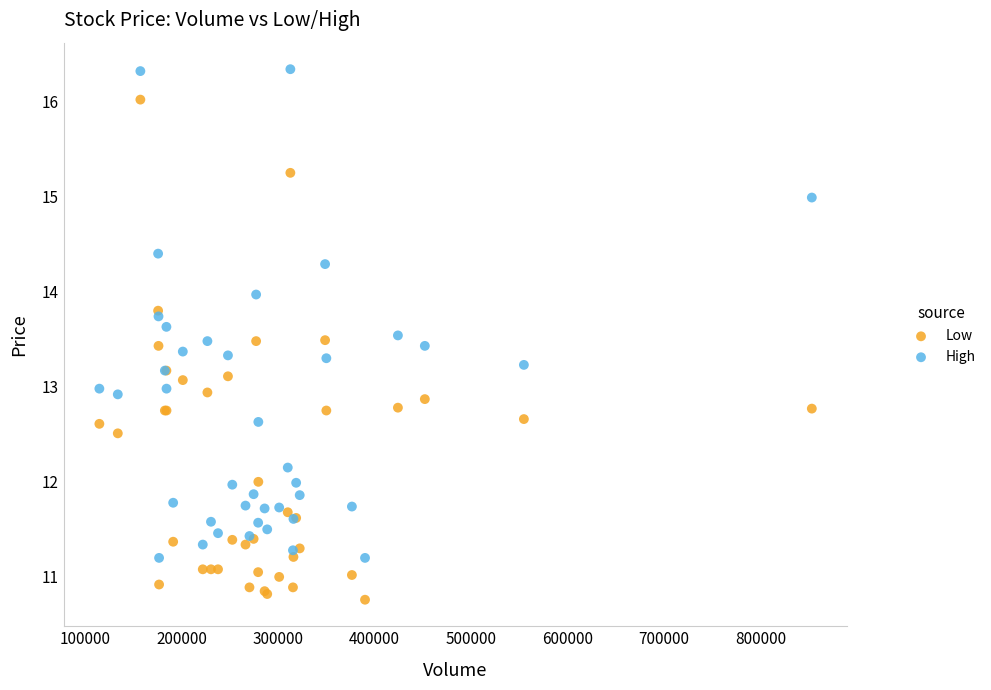

Which series contains the highest Y value?

High